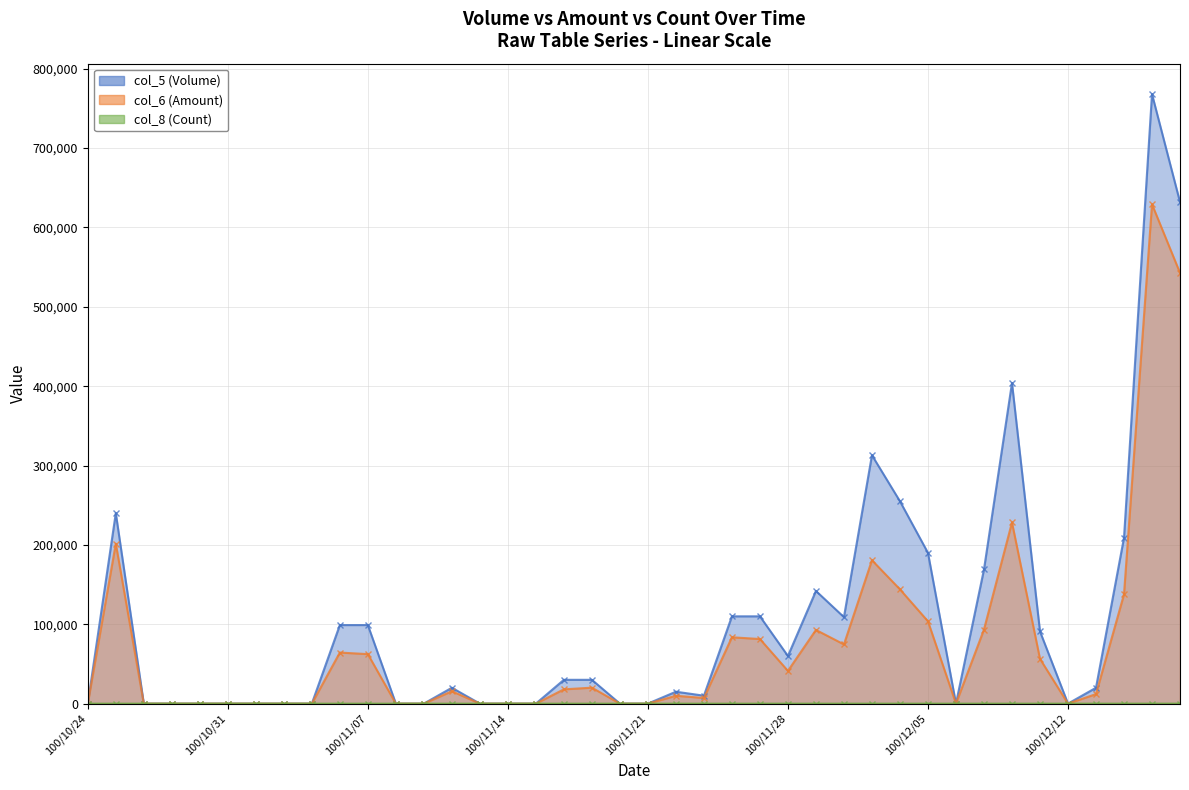

Reading left to right, extract all data points from this chart.

col_5 (Volume): 100/10/24=0	100/10/25=240000	100/10/26=0	100/10/27=0	100/10/28=0	100/10/31=0	100/11/01=0	100/11/02=0	100/11/03=0	100/11/04=99000	100/11/07=99000	100/11/08=0	100/11/09=0	100/11/10=20000	100/11/11=0	100/11/14=0	100/11/15=0	100/11/16=30000	100/11/17=30000	100/11/18=0	100/11/21=0	100/11/22=15000	100/11/23=10000	100/11/24=110000	100/11/25=110000	100/11/28=60000	100/11/29=142000	100/11/30=109000	100/12/01=313000	100/12/02=255000	100/12/05=190000	100/12/06=0	100/12/07=169000	100/12/08=404000	100/12/09=91000	100/12/12=0	100/12/13=20000	100/12/14=209000	100/12/15=768000	100/12/16=632000
col_6 (Amount): 100/10/24=0	100/10/25=201600	100/10/26=0	100/10/27=0	100/10/28=0	100/10/31=0	100/11/01=0	100/11/02=0	100/11/03=0	100/11/04=64350	100/11/07=62370	100/11/08=0	100/11/09=0	100/11/10=15600	100/11/11=0	100/11/14=0	100/11/15=0	100/11/16=18000	100/11/17=20100	100/11/18=0	100/11/21=0	100/11/22=9900	100/11/23=7100	100/11/24=83600	100/11/25=81400	100/11/28=41250	100/11/29=92860	100/11/30=74610	100/12/01=180700	100/12/02=144000	100/12/05=103750	100/12/06=0	100/12/07=93350	100/12/08=228300	100/12/09=56400	100/12/12=0	100/12/13=12000	100/12/14=137720	100/12/15=629210	100/12/16=542750
col_8 (Count): 100/10/24=0	100/10/25=3	100/10/26=0	100/10/27=0	100/10/28=0	100/10/31=0	100/11/01=0	100/11/02=0	100/11/03=0	100/11/04=1	100/11/07=1	100/11/08=0	100/11/09=0	100/11/10=1	100/11/11=0	100/11/14=0	100/11/15=0	100/11/16=1	100/11/17=1	100/11/18=0	100/11/21=0	100/11/22=1	100/11/23=1	100/11/24=2	100/11/25=2	100/11/28=4	100/11/29=3	100/11/30=2	100/12/01=8	100/12/02=9	100/12/05=11	100/12/06=0	100/12/07=6	100/12/08=5	100/12/09=2	100/12/12=0	100/12/13=1	100/12/14=13	100/12/15=35	100/12/16=27